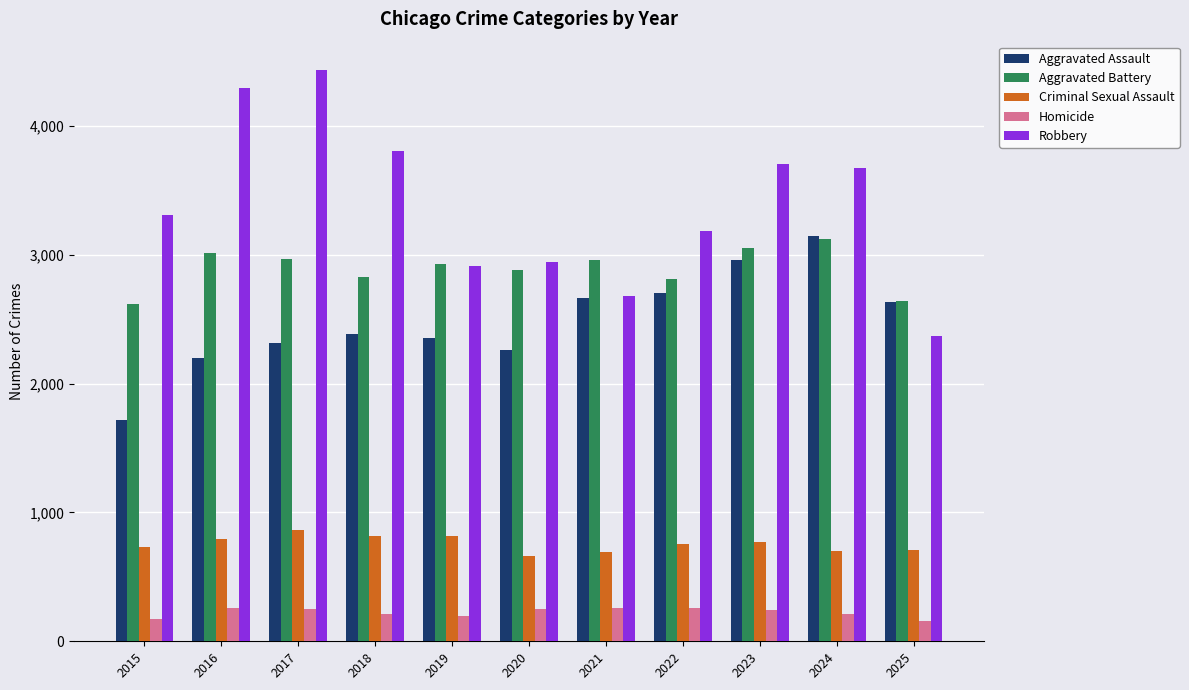

Are the bars grouped side by side (vs. stacked)?

Yes